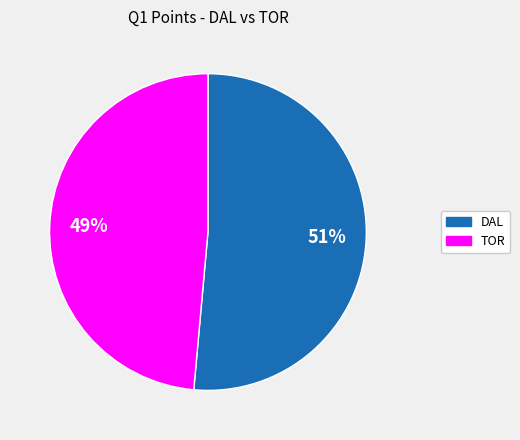

What is the smallest slice in the pie chart?

TOR